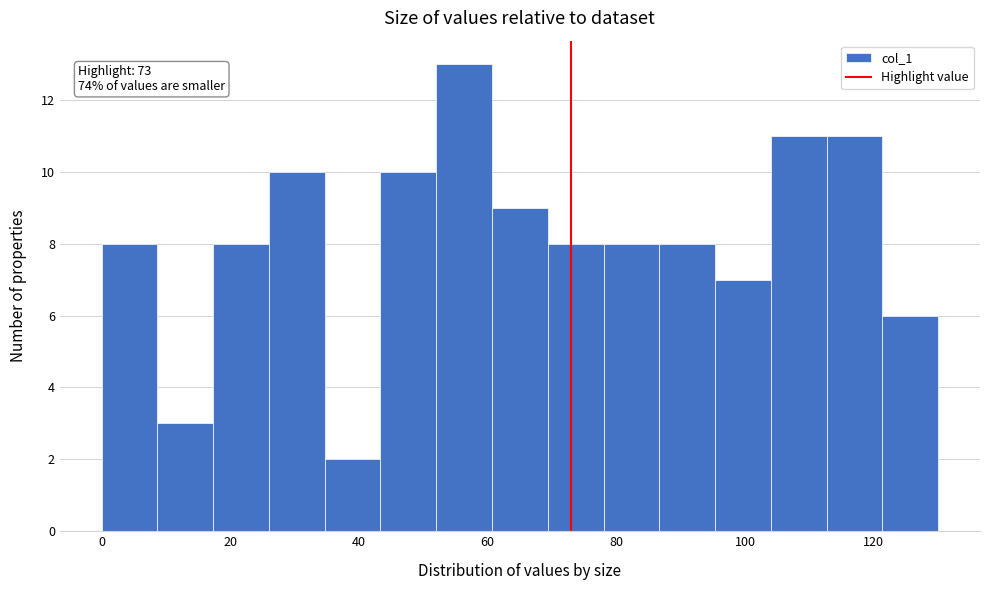

Over which range of the x-axis is the bar tallest?

52 to 60